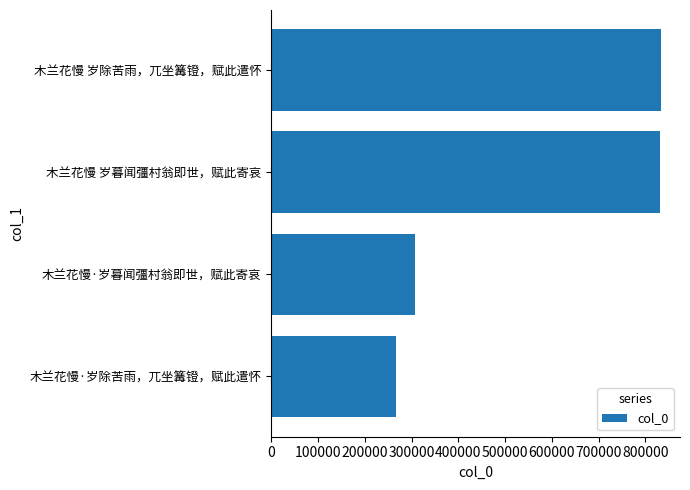

What is the smallest value displayed?

267252